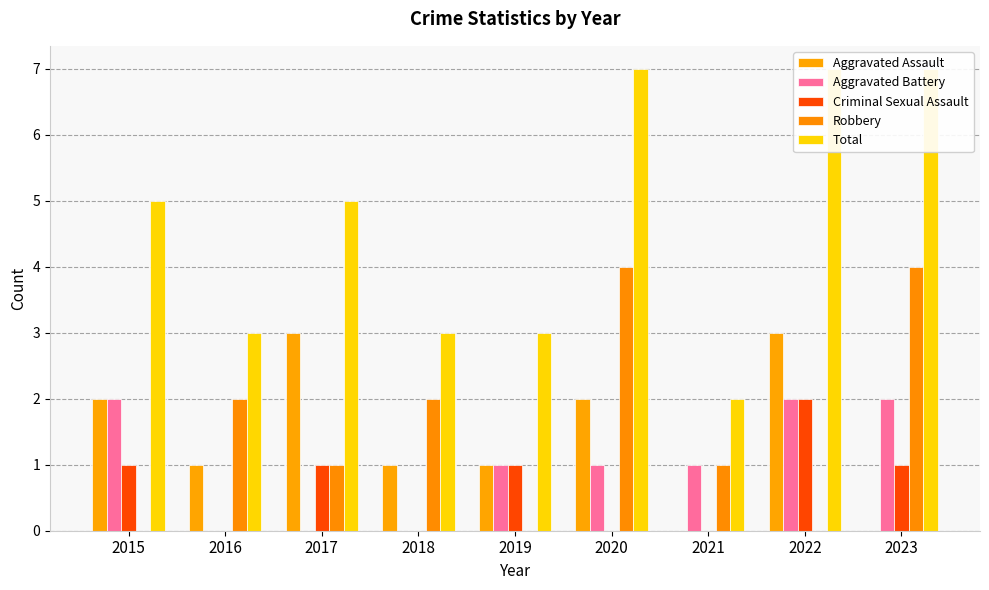

Rank the categories by Aggravated Assault value from highest to lowest.

2017, 2022, 2015, 2020, 2016, 2018, 2019, 2021, 2023